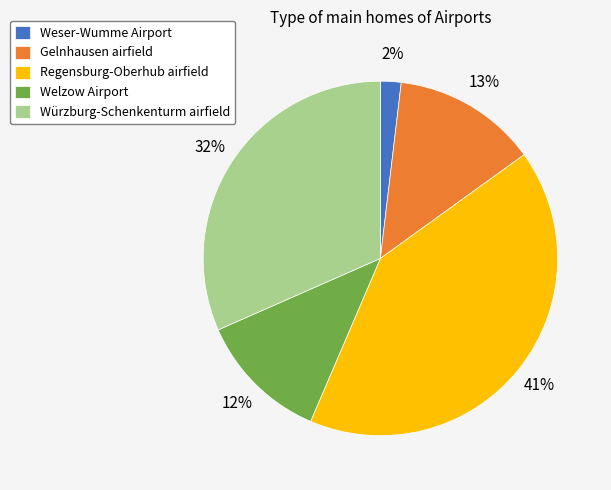

What percentage is the Weser-Wumme Airport slice, to the nearest percent?

2%